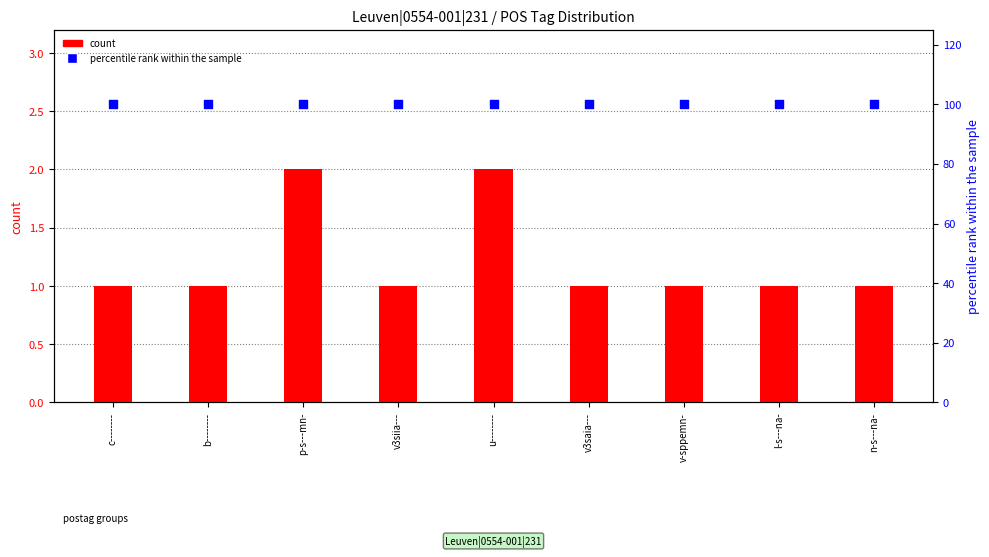

Which series has the largest total across all categories?

percentile rank within the sample